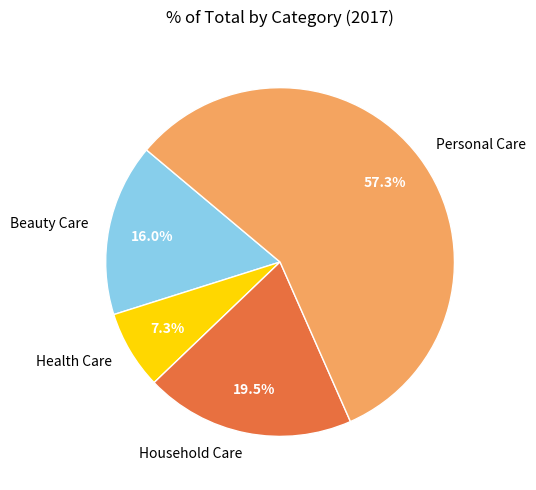

Do Health Care and Household Care together represent more than half of the pie?

No